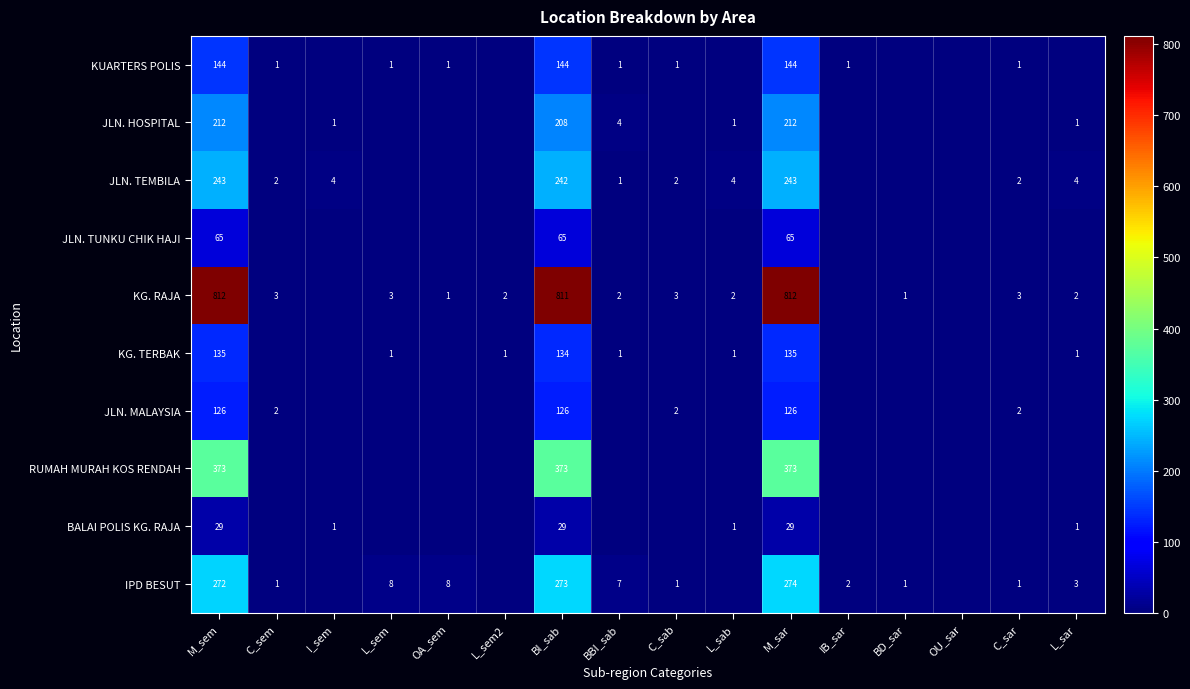

What is the difference between the second highest and second lowest values in the JLN. HOSPITAL series?

212